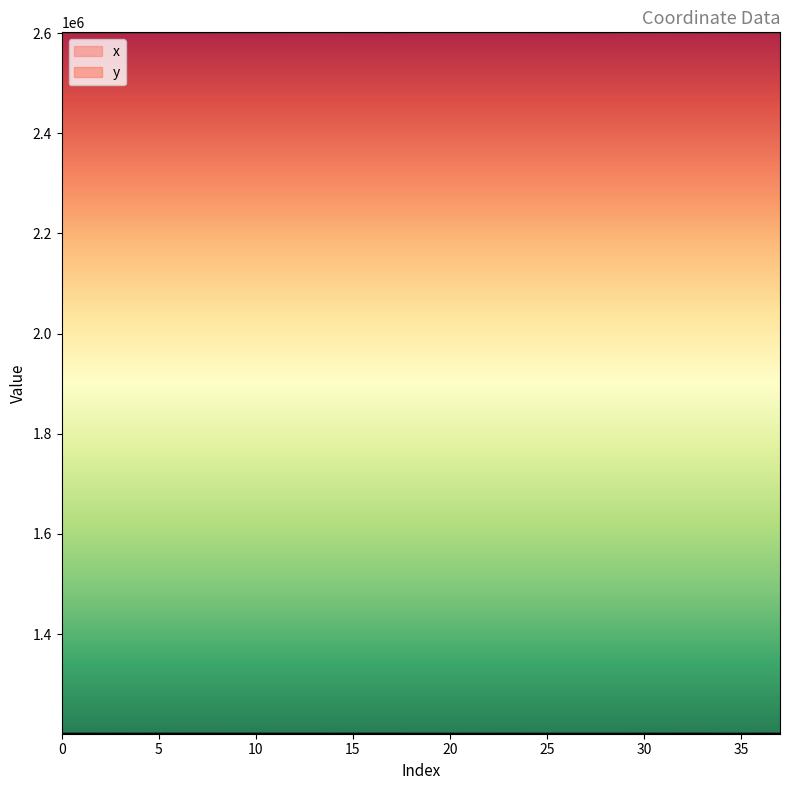

Count the number of data series in this chart.

2